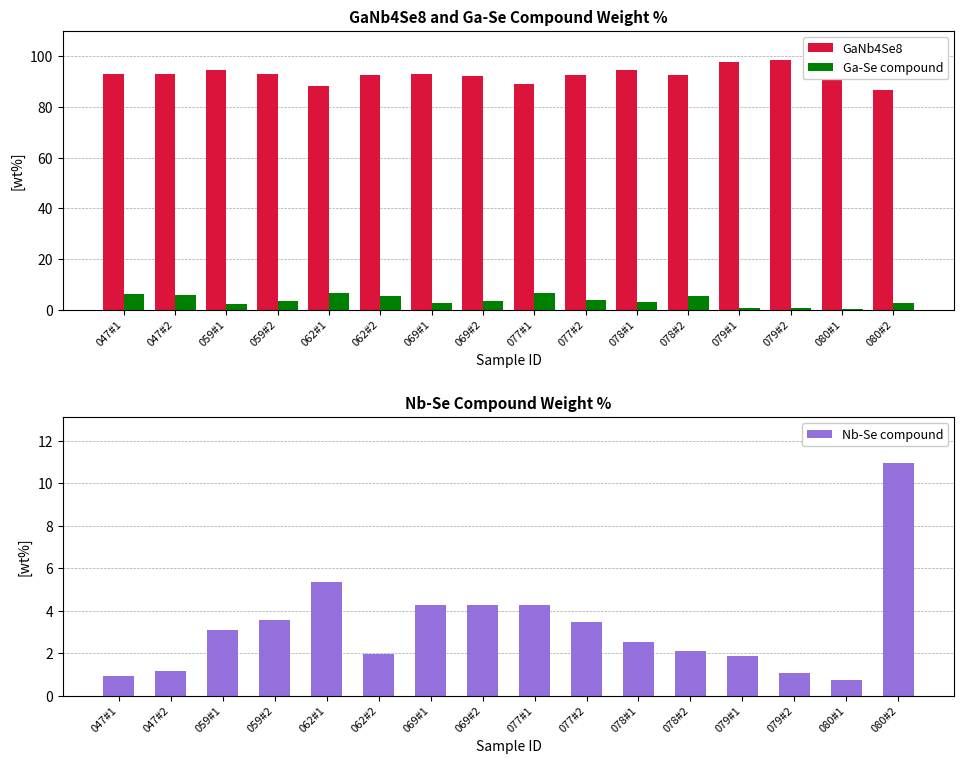

At which label is GaNb4Se8 closest to 92?

069#2